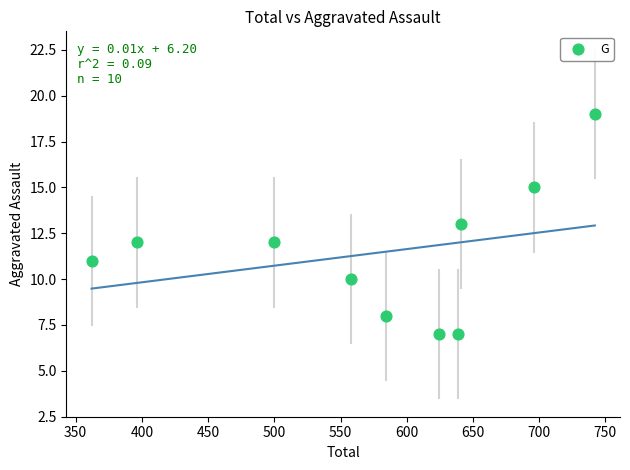

What is the average X value?

574